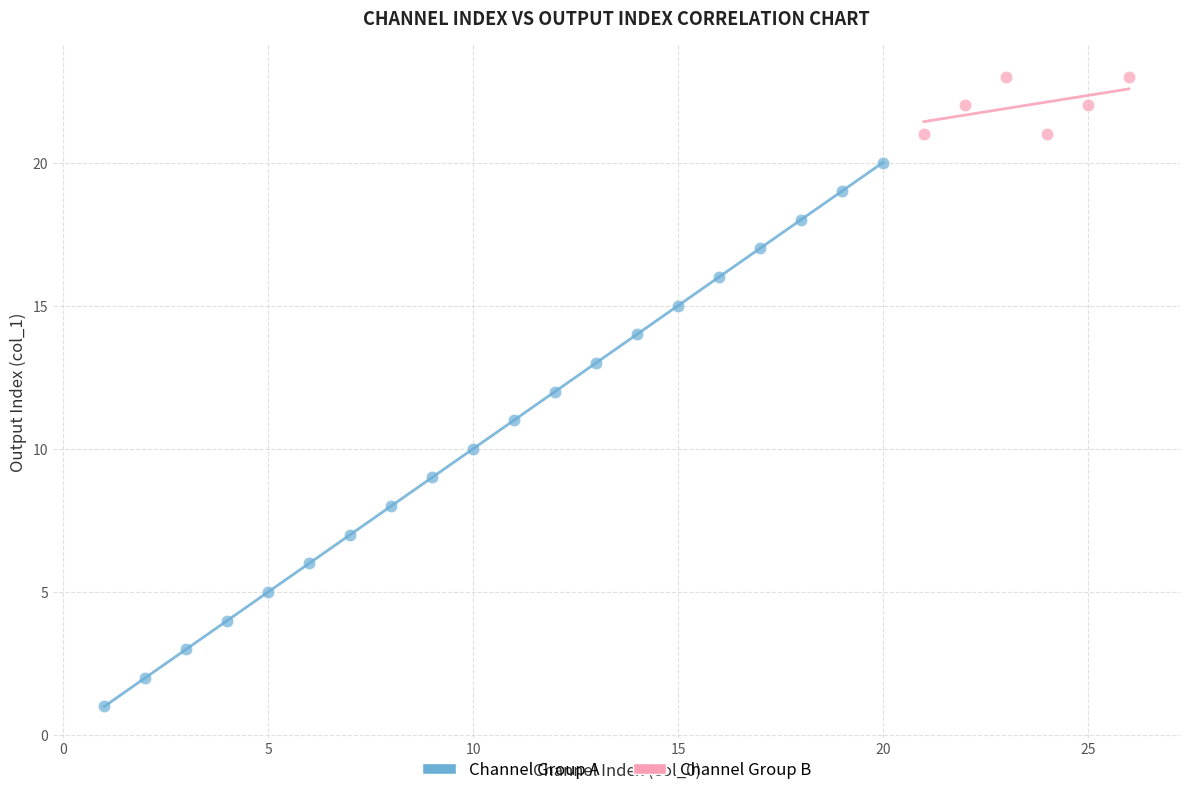

Which series contains the lowest Y value?

Channel Group A